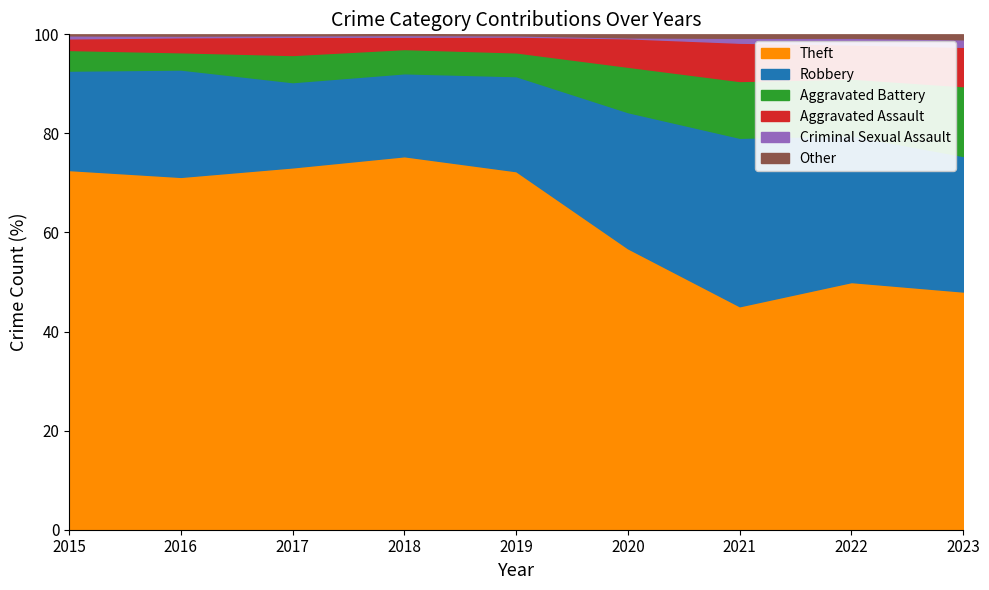

At which label does Theft reach its minimum?

2021